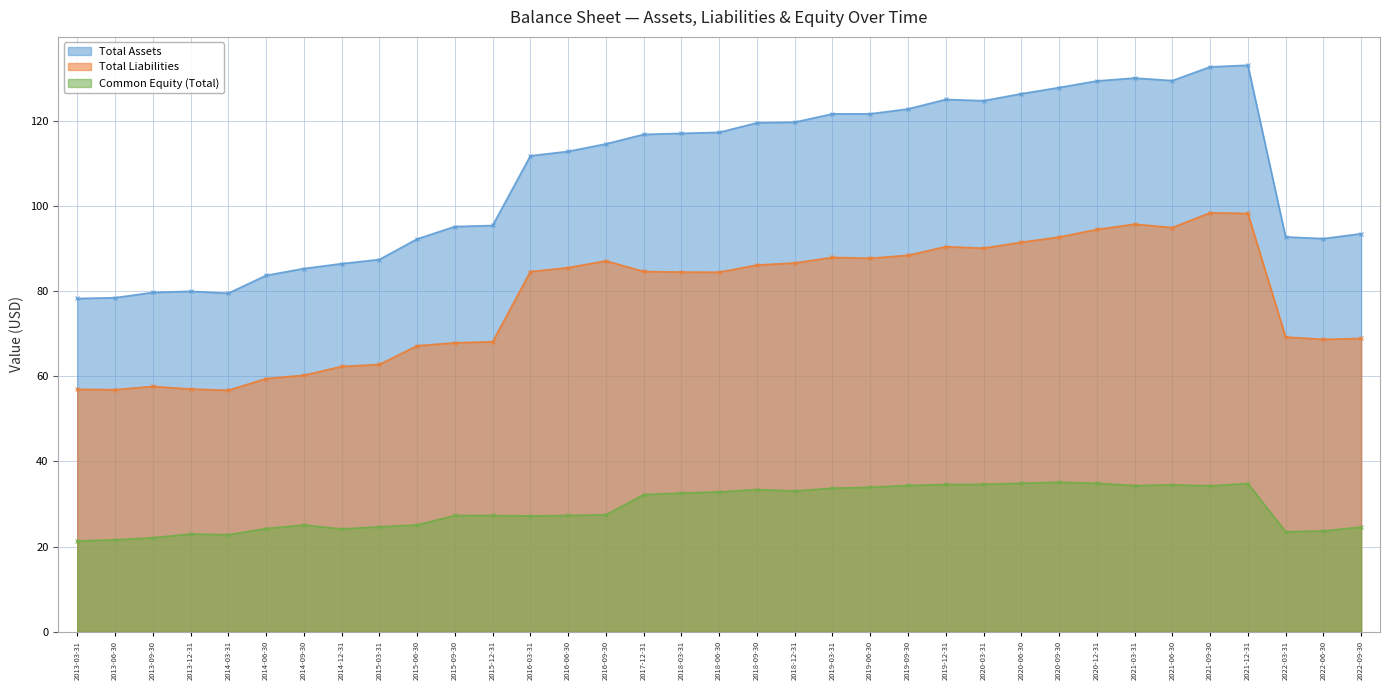

List the labels in order of Total Liabilities value, largest first.

2021-09-30, 2021-12-31, 2021-03-31, 2021-06-30, 2020-12-31, 2020-09-30, 2020-06-30, 2019-12-31, 2020-03-31, 2019-09-30, 2019-03-31, 2019-06-30, 2016-09-30, 2018-12-31, 2018-09-30, 2016-06-30, 2017-12-31, 2016-03-31, 2018-03-31, 2018-06-30, 2022-03-31, 2022-09-30, 2022-06-30, 2015-12-31, 2015-09-30, 2015-06-30, 2015-03-31, 2014-12-31, 2014-09-30, 2014-06-30, 2013-09-30, 2013-12-31, 2013-03-31, 2013-06-30, 2014-03-31